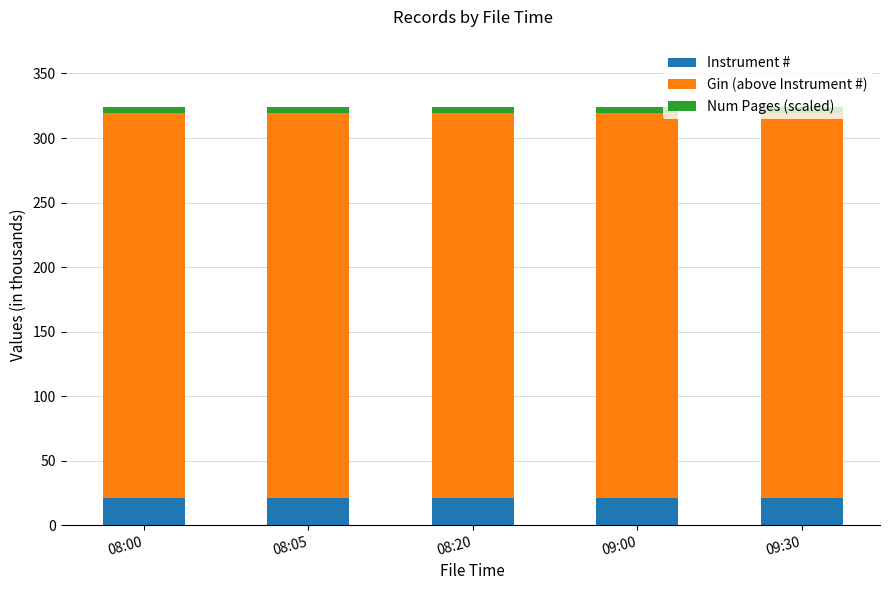

What are all the series names shown in the legend?

Instrument #, Gin (above Instrument #), Num Pages (scaled)